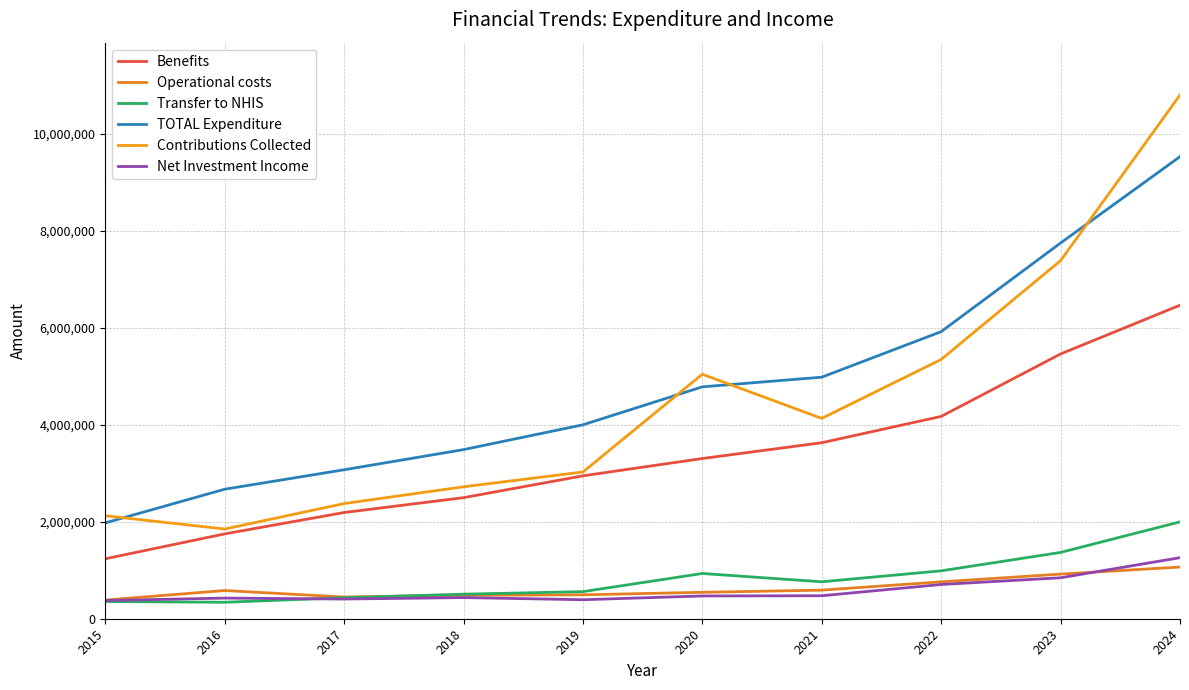

At which label is Contributions Collected closest to 6321969?

2022